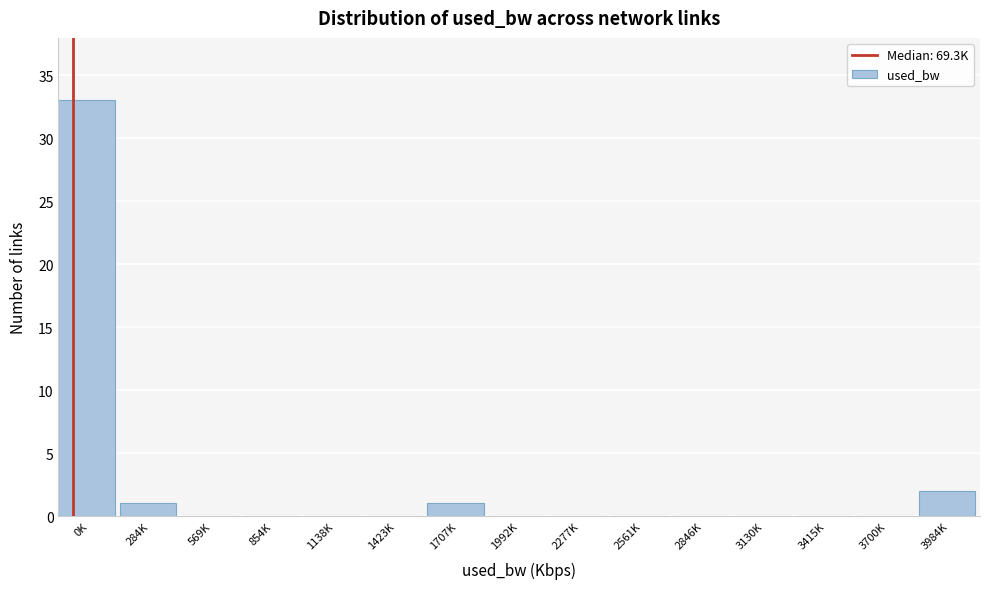

Reading left to right, transcribe all the data shown in this chart.

0K=33	284K=1	569K=0	854K=0	1138K=0	1423K=0	1707K=1	1992K=0	2277K=0	2561K=0	2846K=0	3130K=0	3415K=0	3700K=0	3984K=2